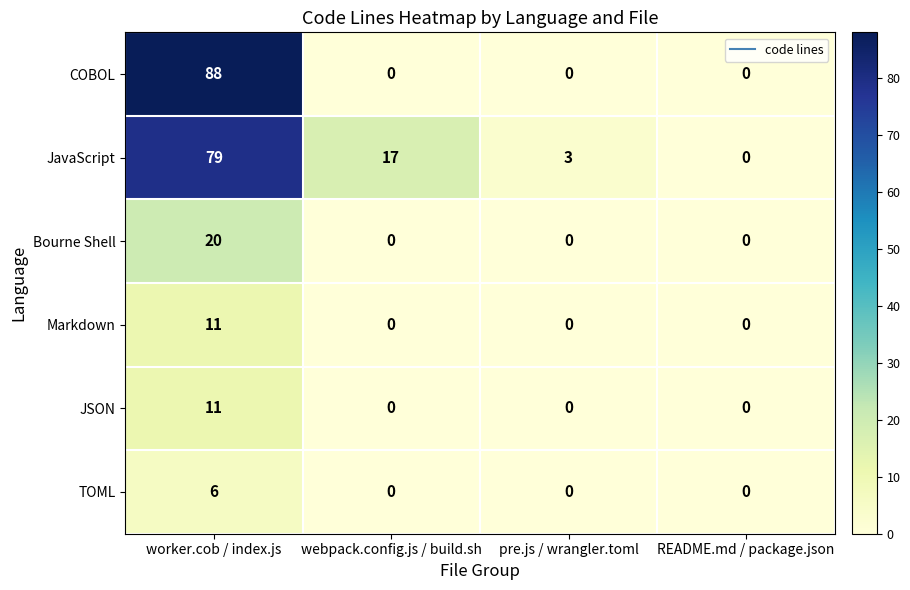

True or false: Markdown has a value of 0 at webpack.config.js / build.sh.

True